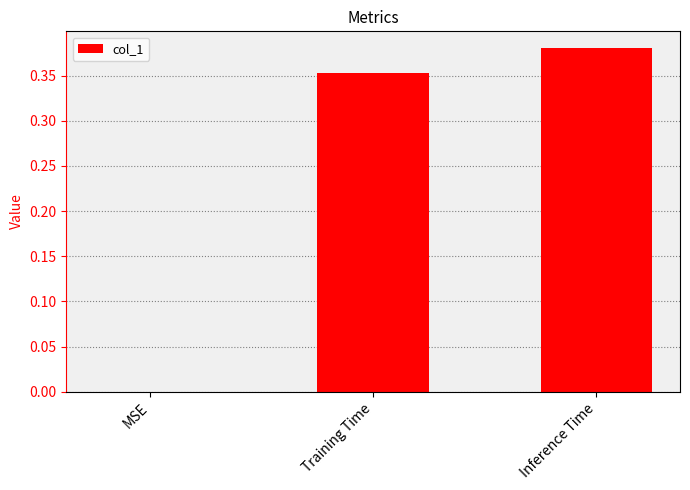

At which category does the chart reach its peak across all series?

Inference Time